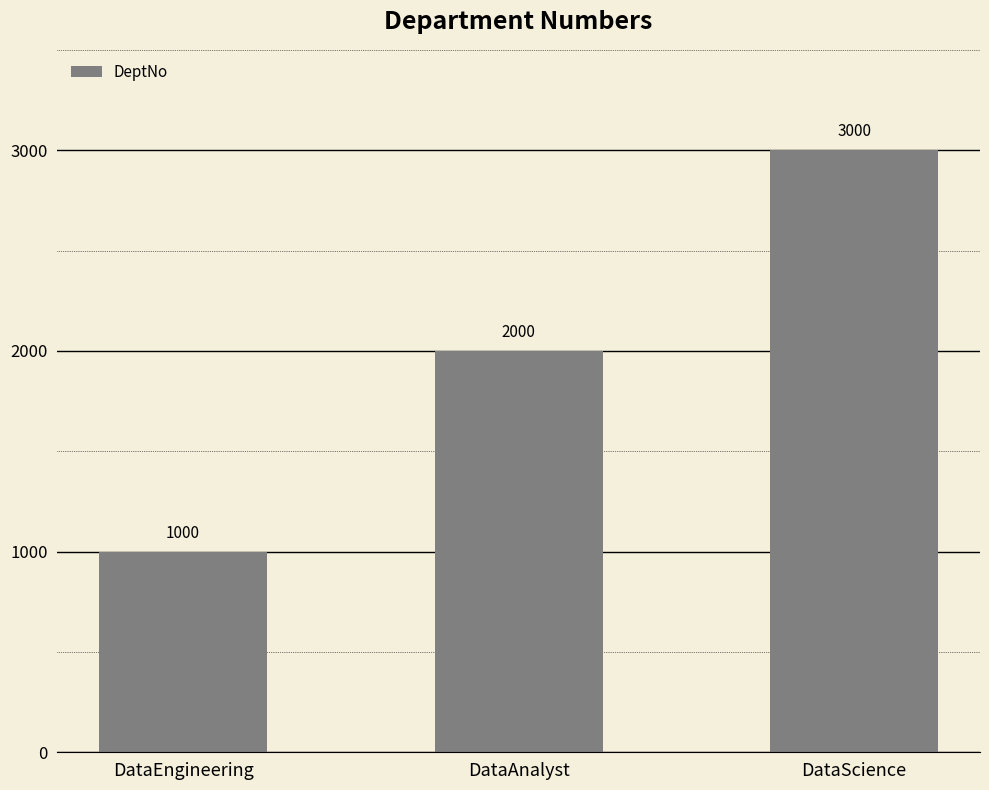

Which category has the highest value across all series?

DataScience